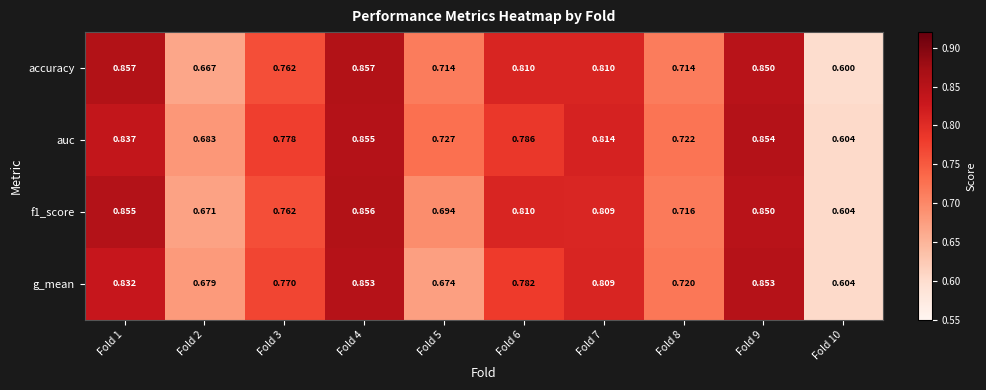

Between Fold 6 and Fold 8, which series saw the biggest shift?

accuracy